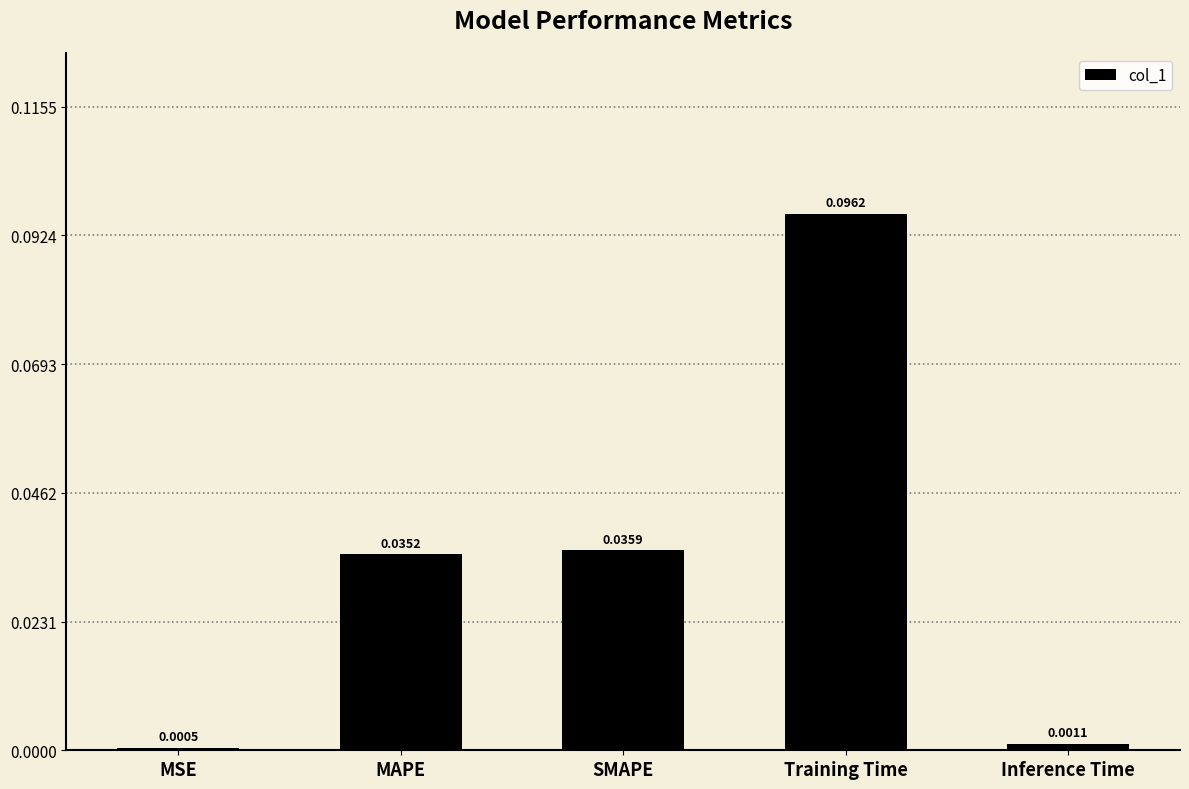

Which has a higher value, MAPE or Inference Time?

MAPE